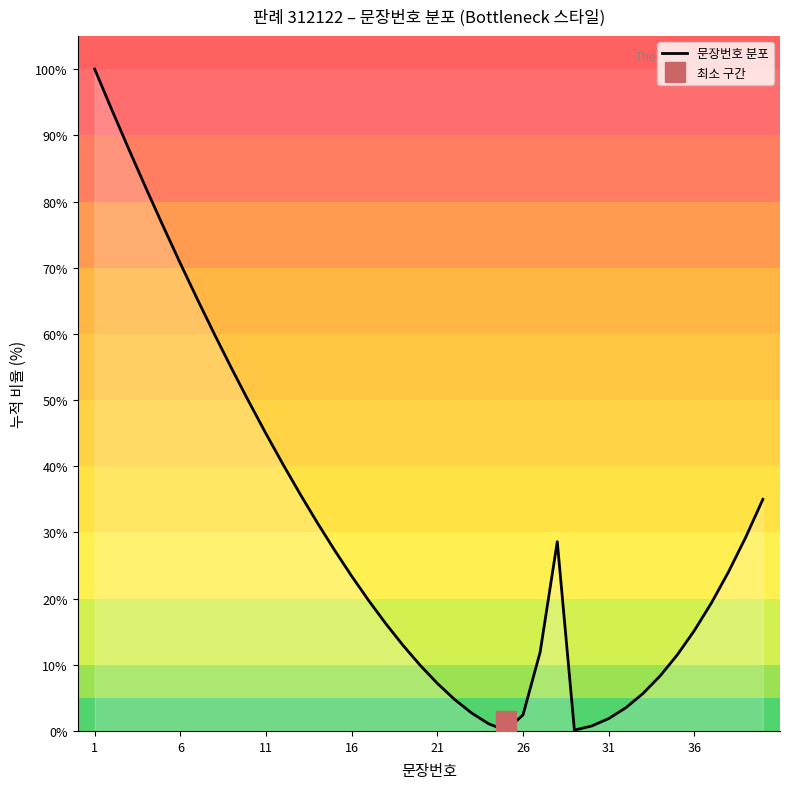

The 문장번호 분포 series shows 2.2 at 21. True or false?

False